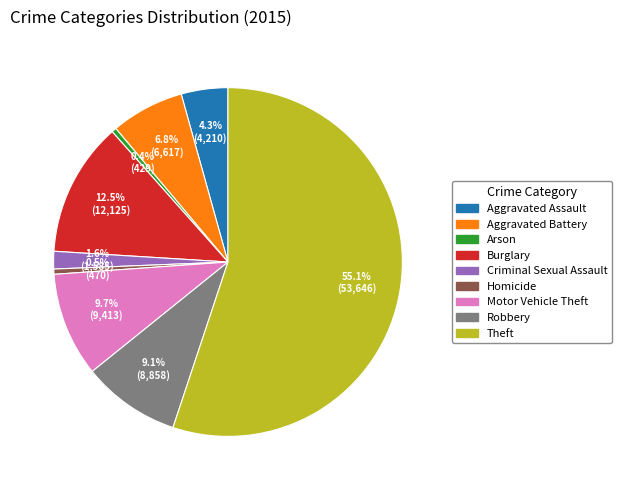

What is the ratio of the value at Homicide to the value at Arson?

1.1